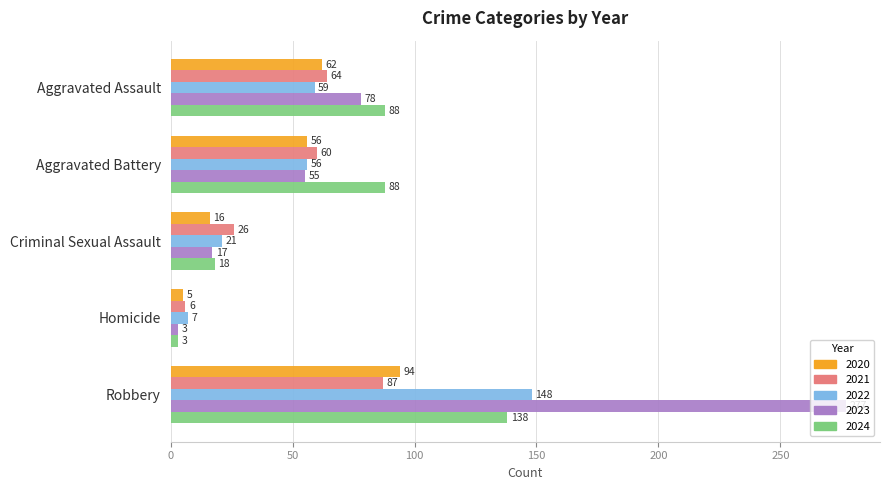

At which category does the chart reach its minimum across all series?

Homicide